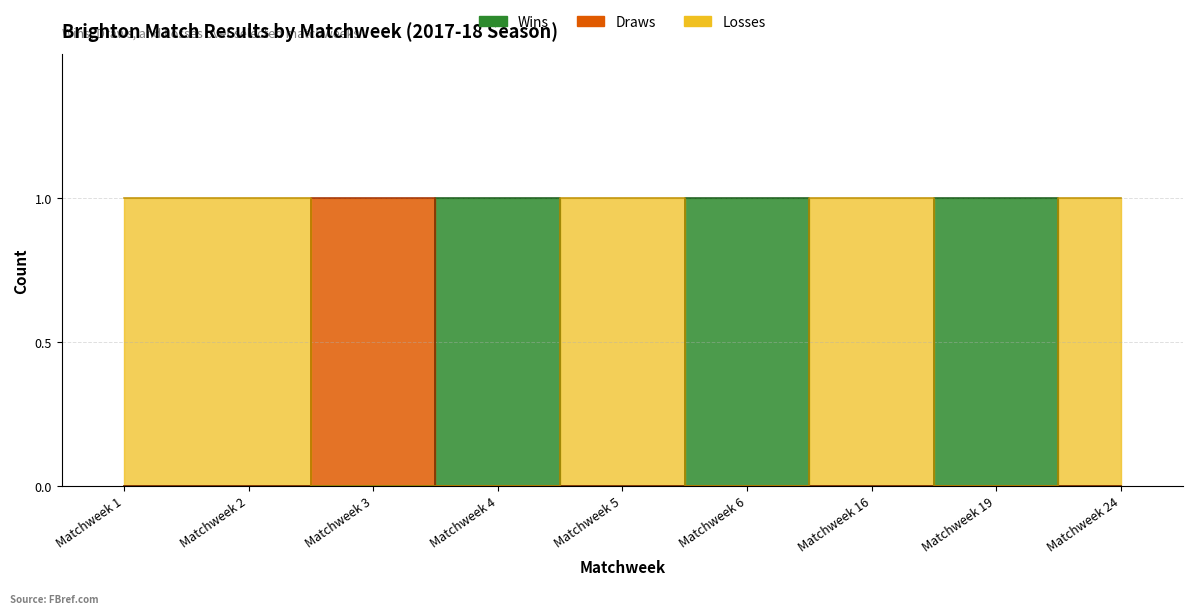

At which label does Wins reach its peak?

Matchweek 4